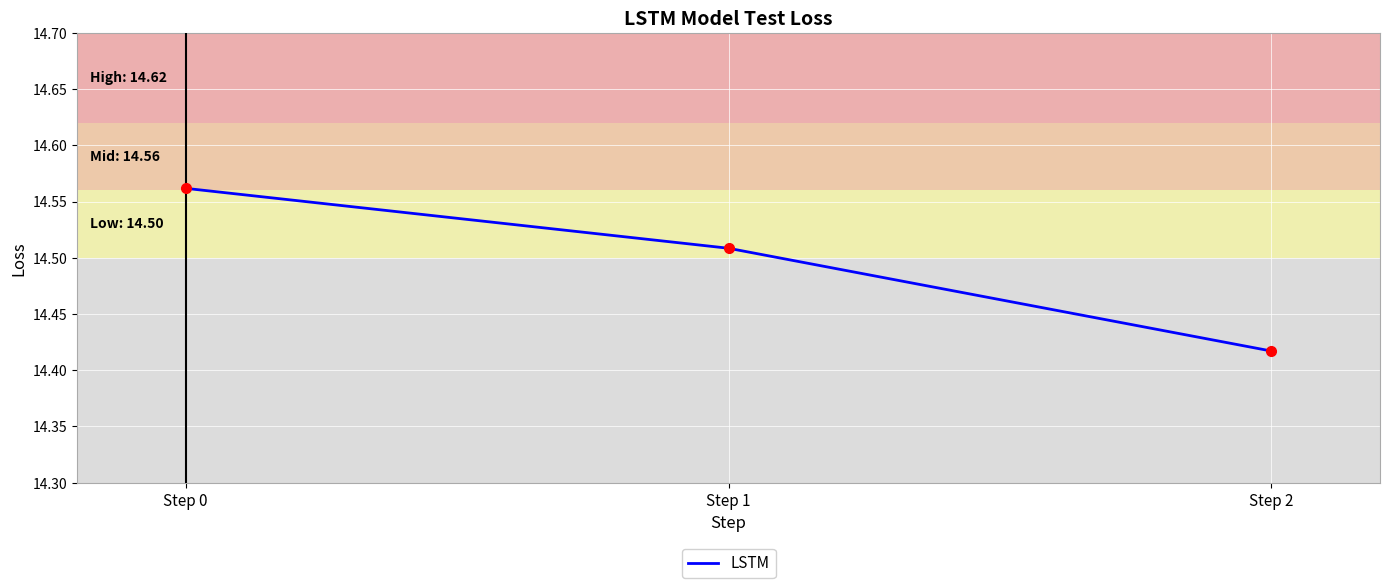

List the labels in order of value, largest first.

Step 0, Step 1, Step 2